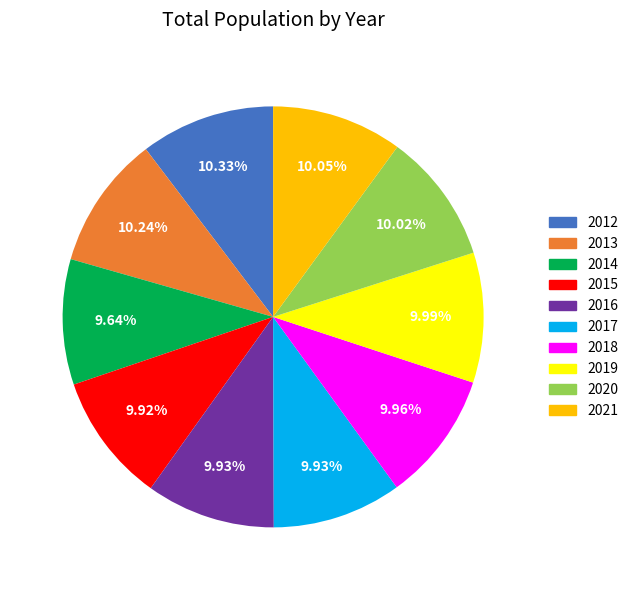

Is there a majority slice in this chart?

No